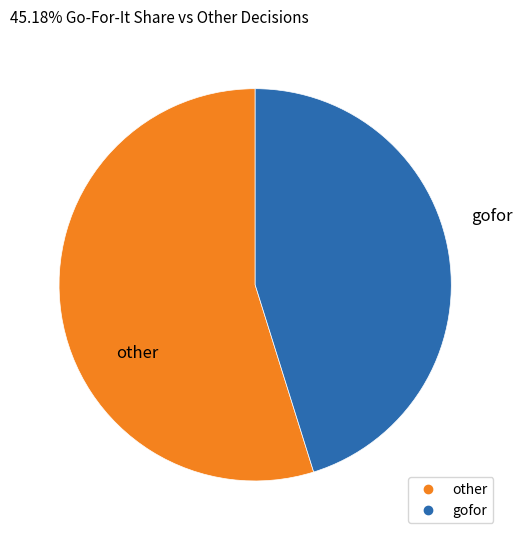

Does any single category account for the majority?

Yes